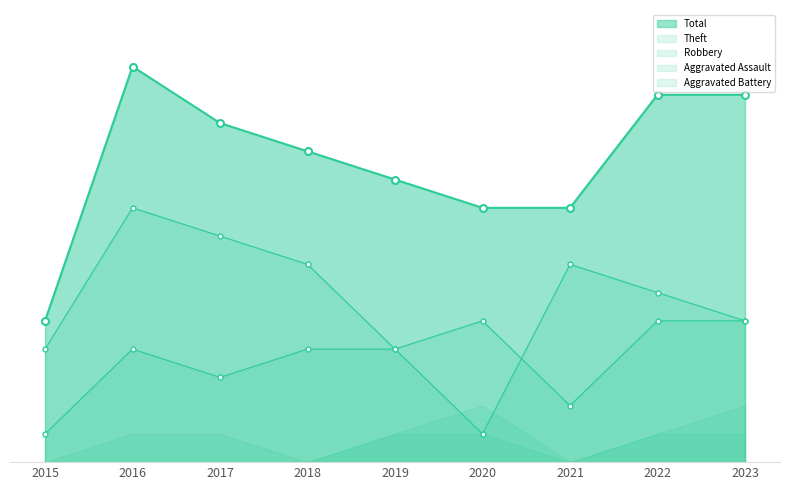

Does the chart display data point markers on the line(s)?

Yes